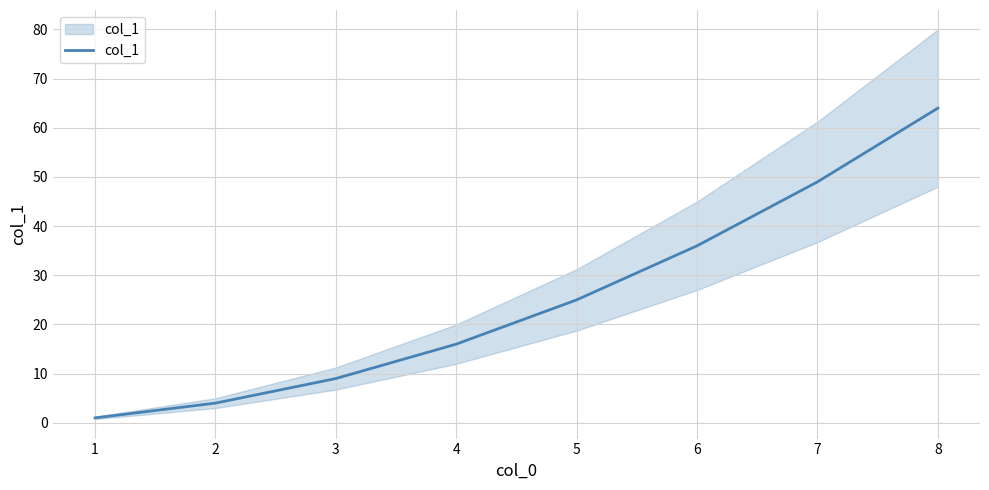

Reading left to right, what are all the values shown in this chart?

1	4	9	16	25	36	49	64